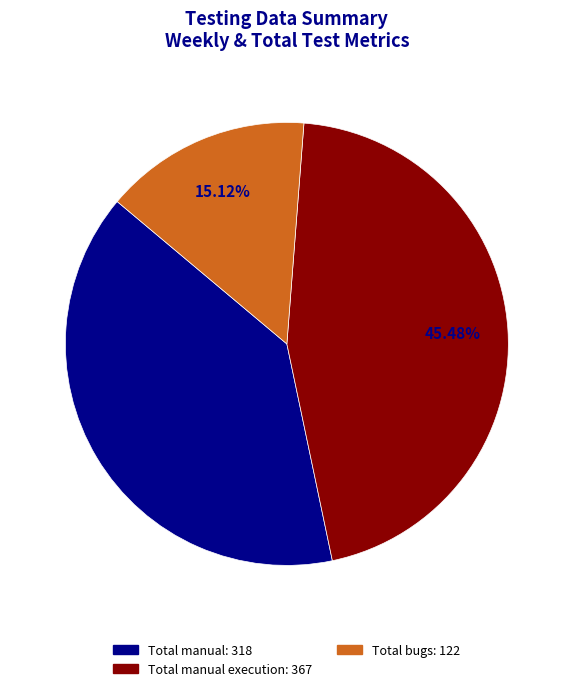

Does any single category account for the majority?

No